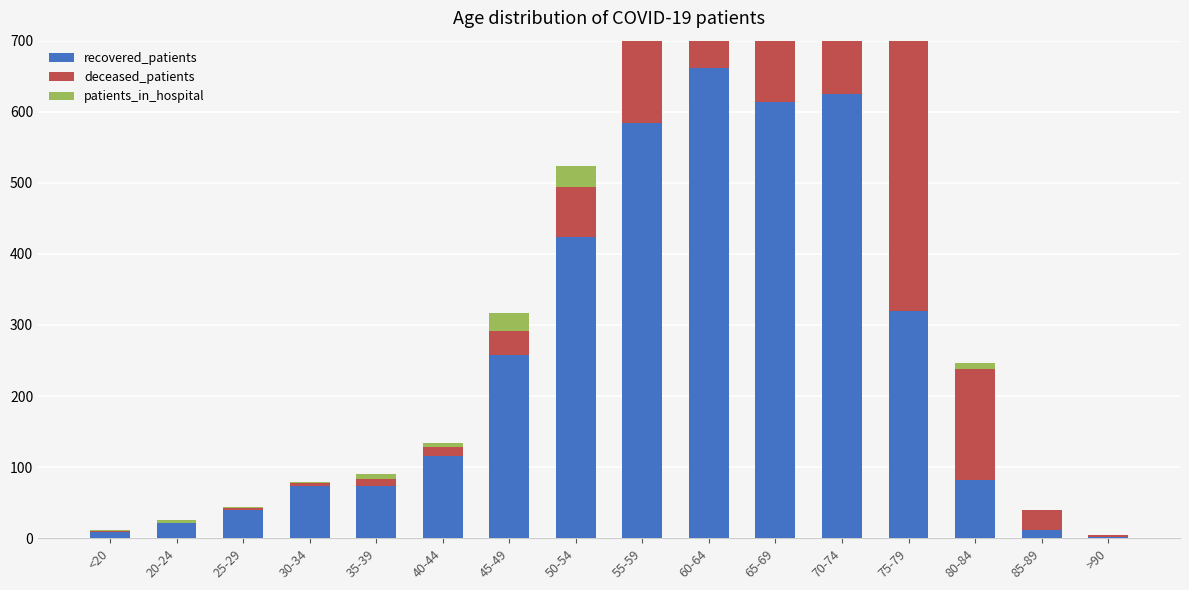

Rank the series by their maximum value, from lowest to highest.

patients_in_hospital, deceased_patients, recovered_patients